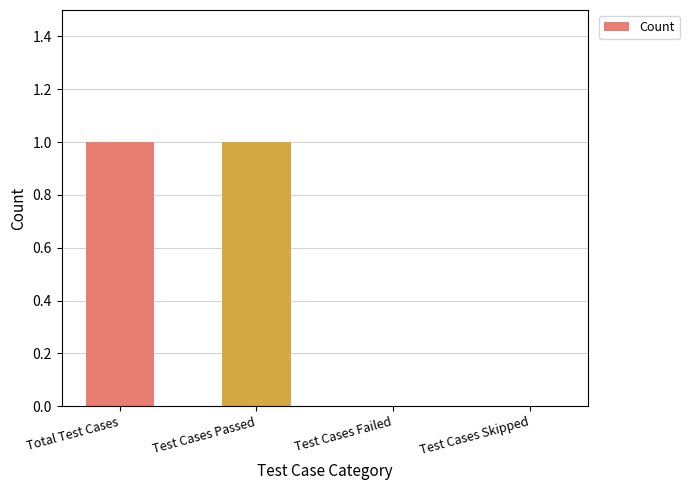

The value at Test Cases Passed is 1. True or false?

True